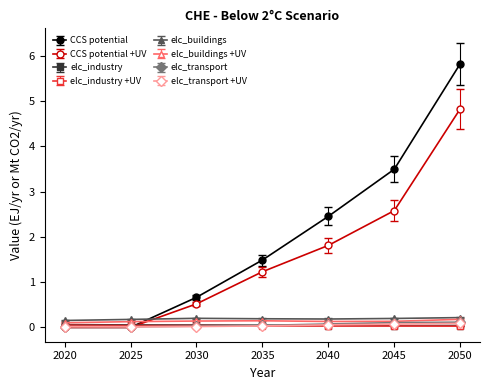

Is this an area chart (filled region under the line)?

No